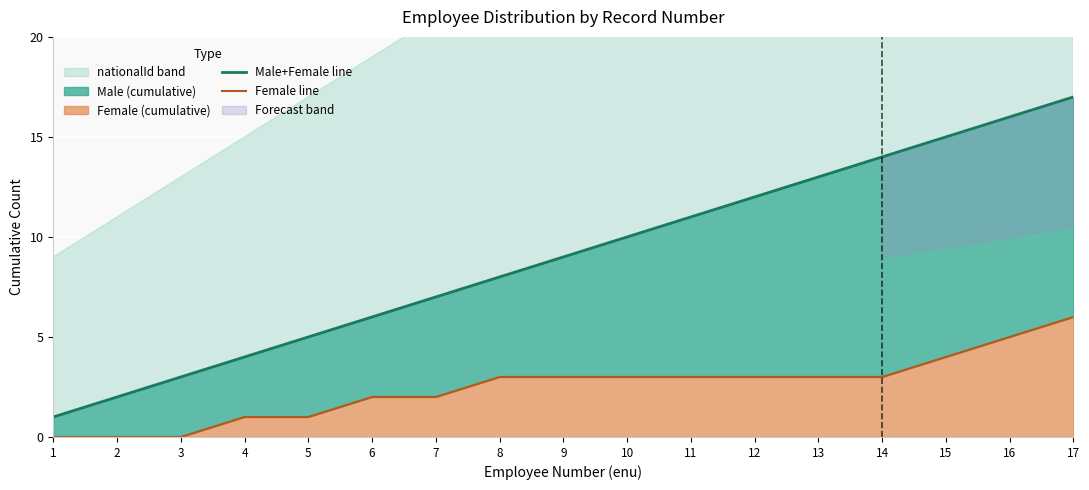

What value does the Male+Female line series have at 15, to the nearest 10?

20